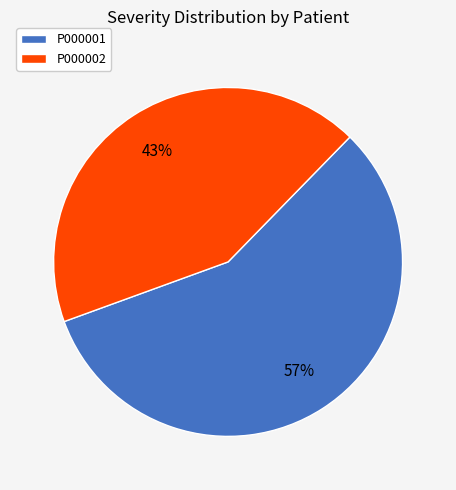

Which slice is the largest?

P000001